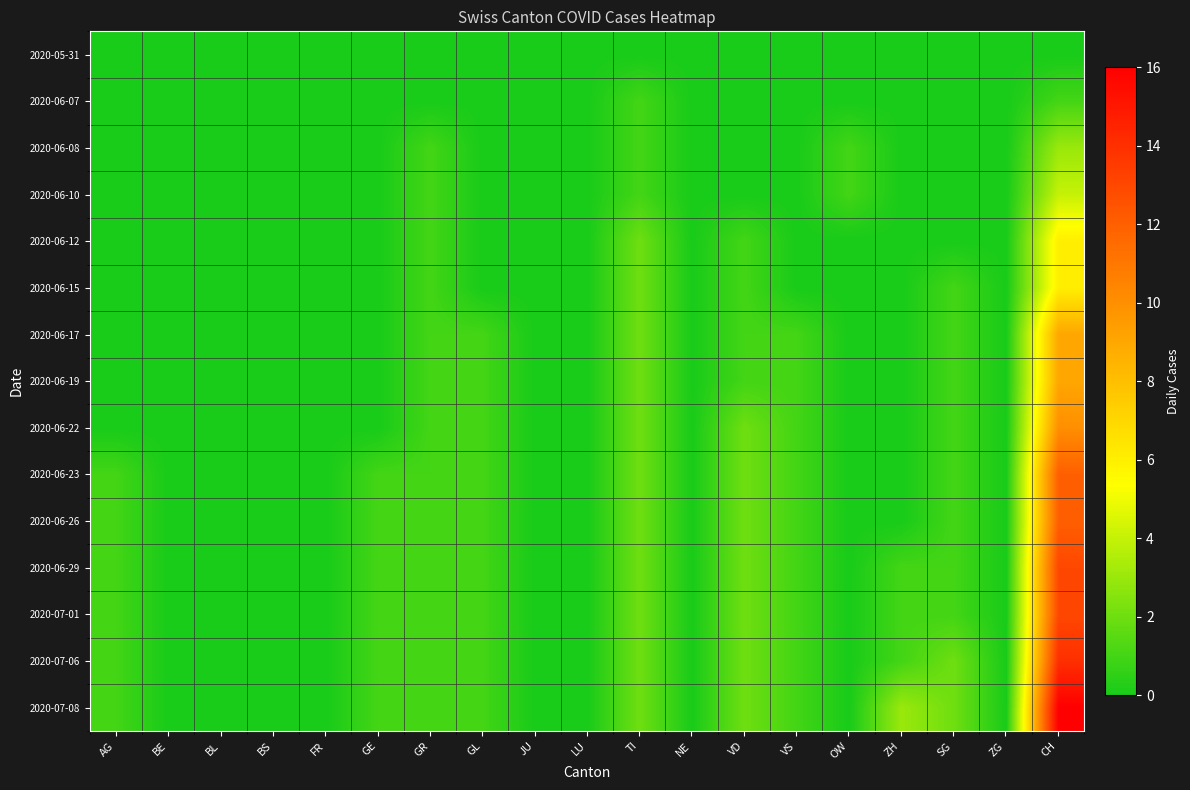

What is the difference between the second highest and second lowest values in the 2020-07-01 series?

2